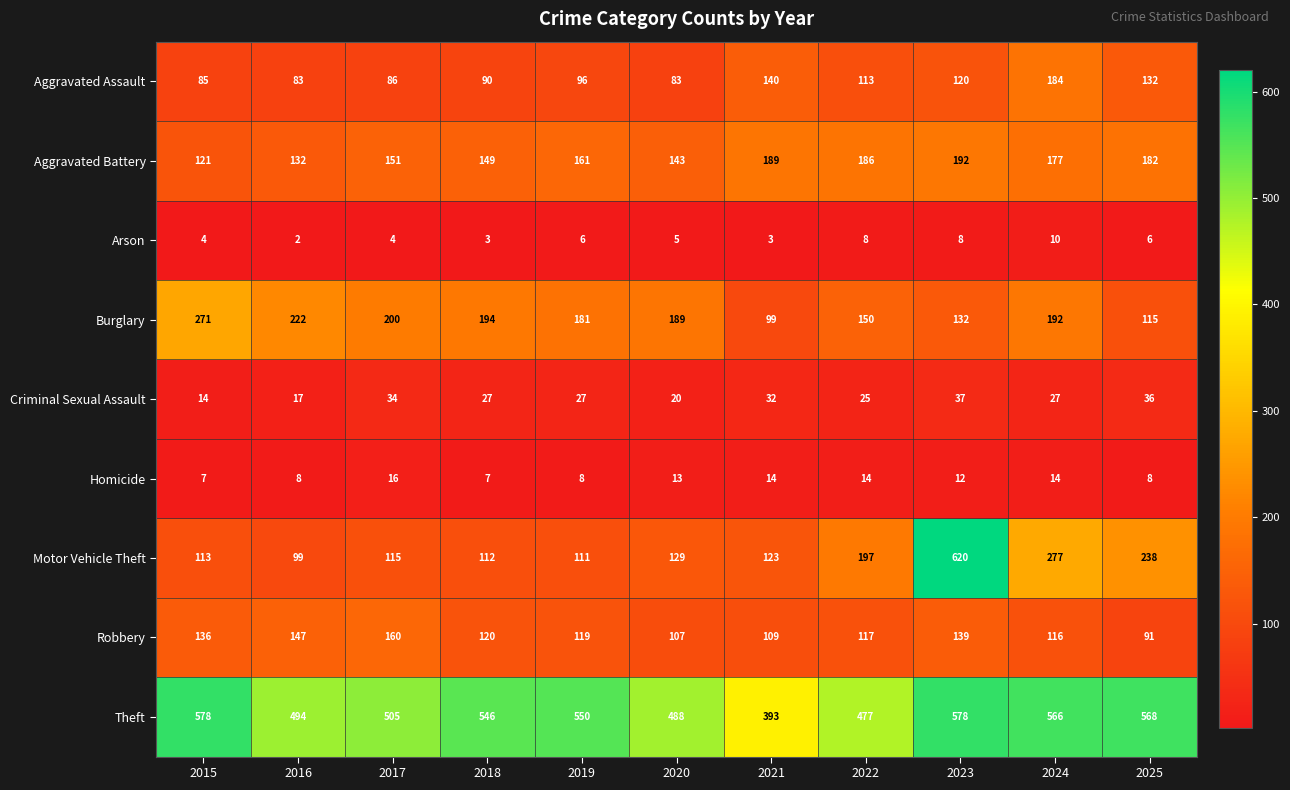

How many data points does each series have?

11